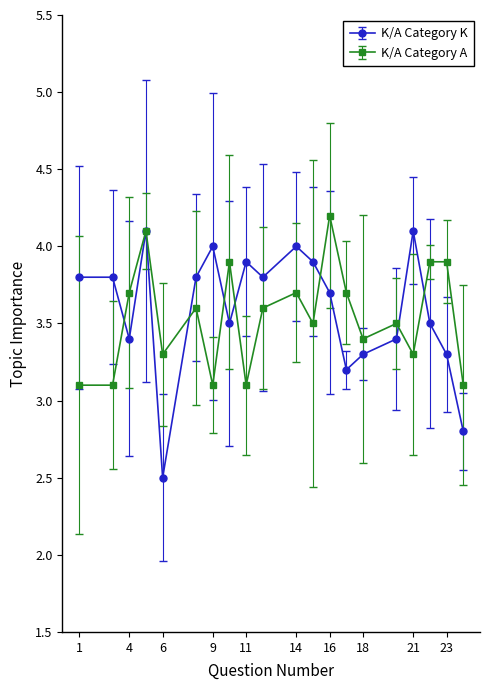

At how many categories does at least one series exceed 2?

20